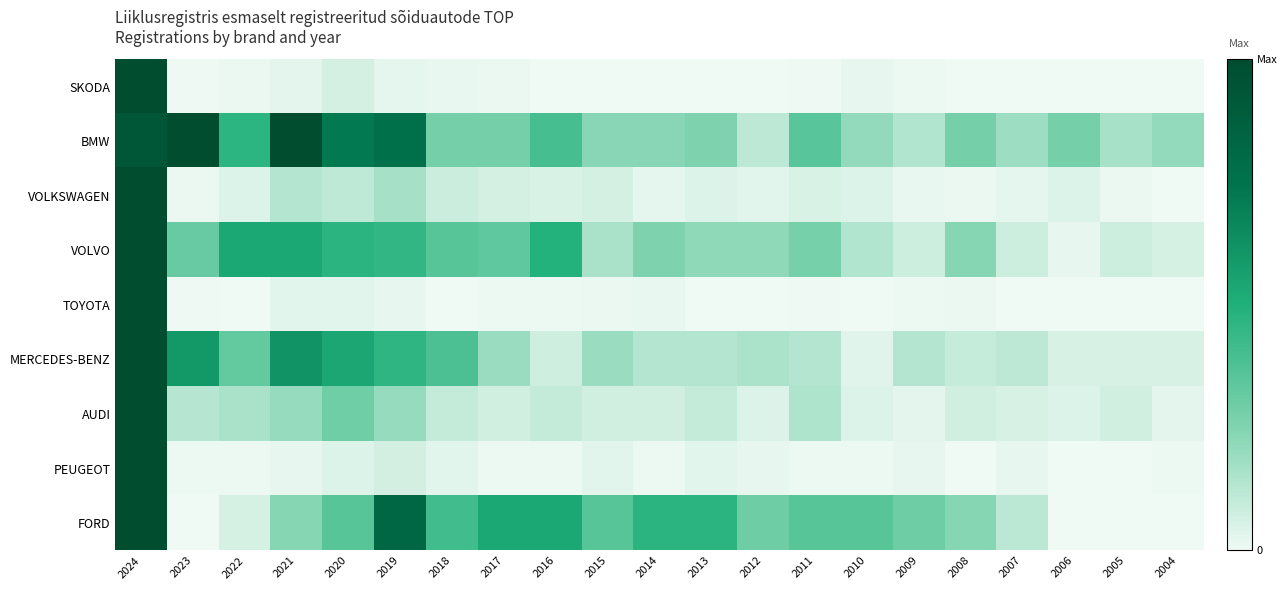

Between 2019 and 2010, which series saw the biggest shift?

BMW